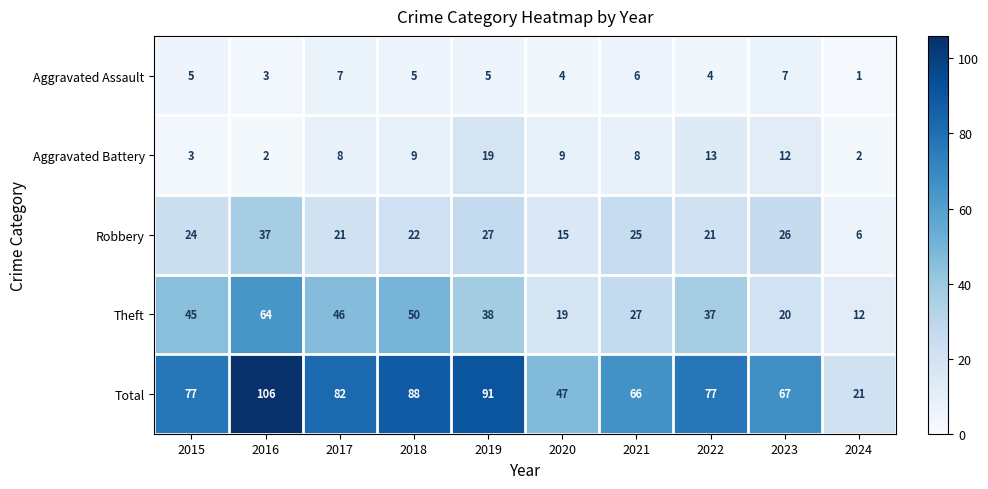

What is the difference between the Total values at 2016 and 2021?

40